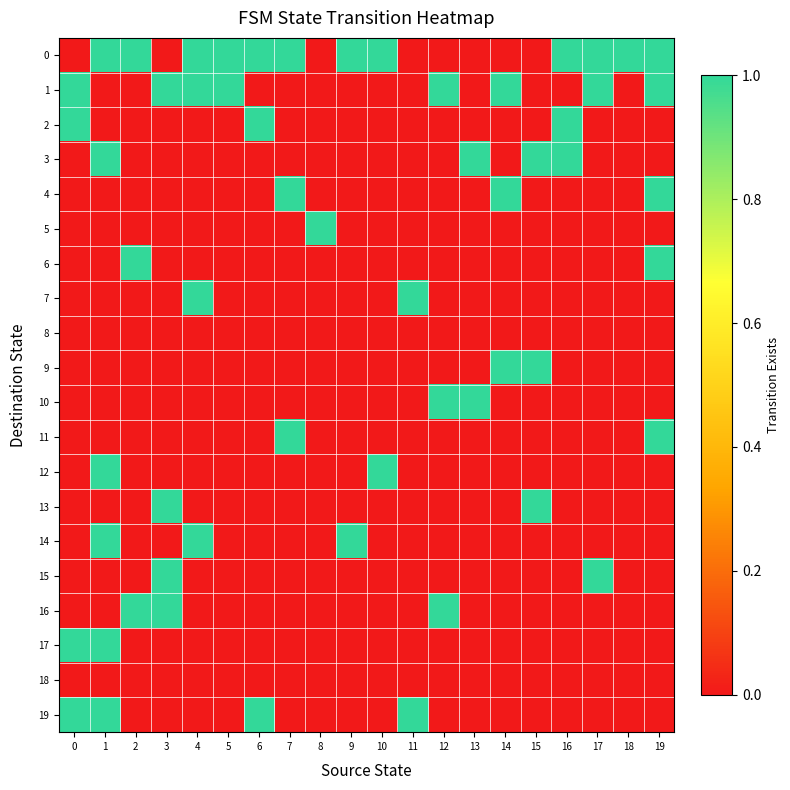

How many distinct data groups are displayed?

20